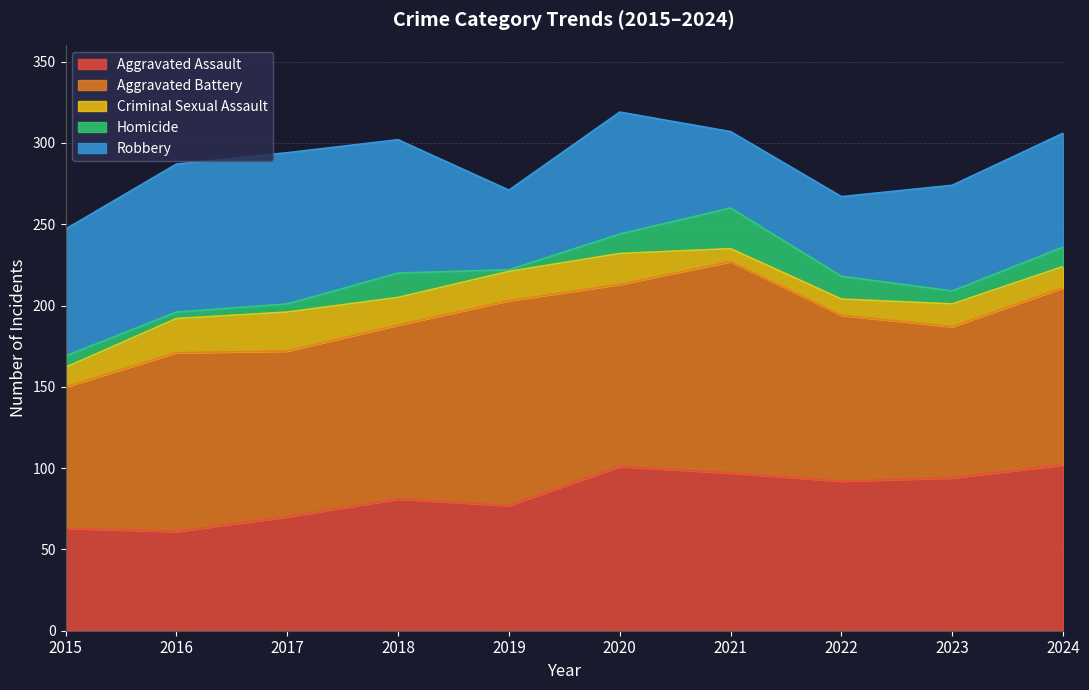

Rank the series at 2019 from highest to lowest value.

Aggravated Battery, Aggravated Assault, Robbery, Criminal Sexual Assault, Homicide